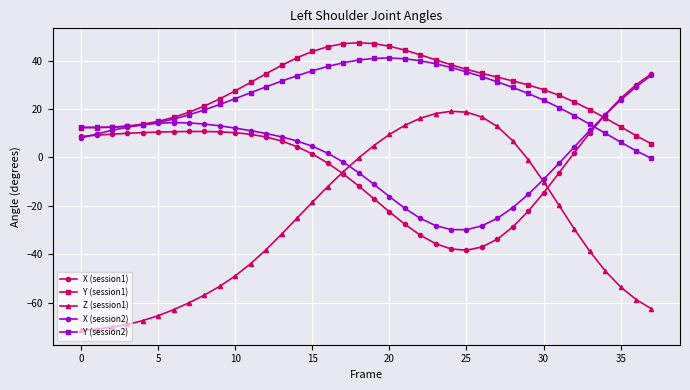

What is the minimum value for X (session1)?

-38.4